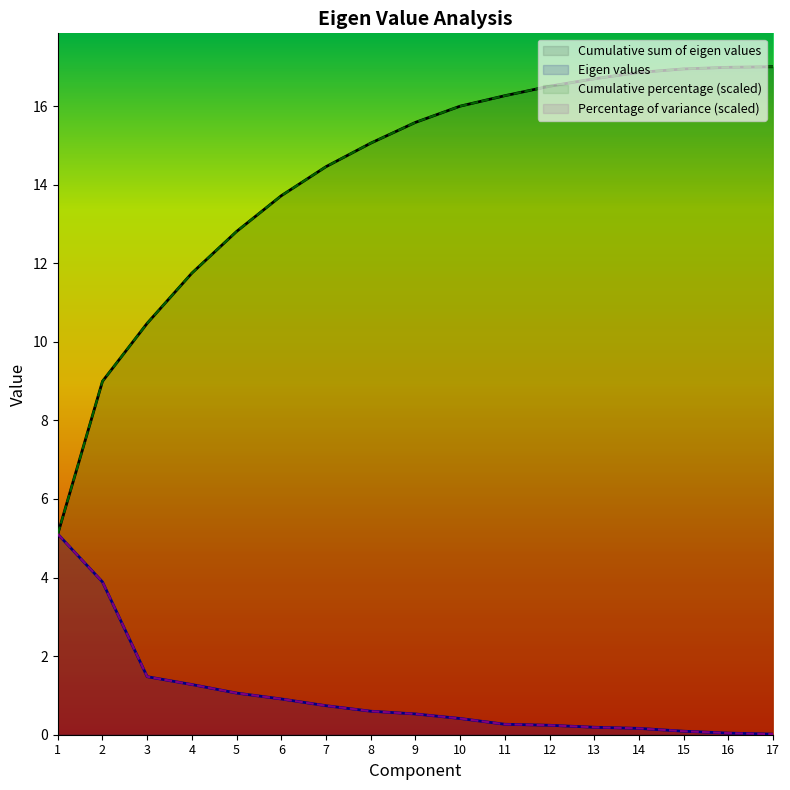

What is the value of the Cumulative sum of eigen values point at the 9th from the left?

15.6